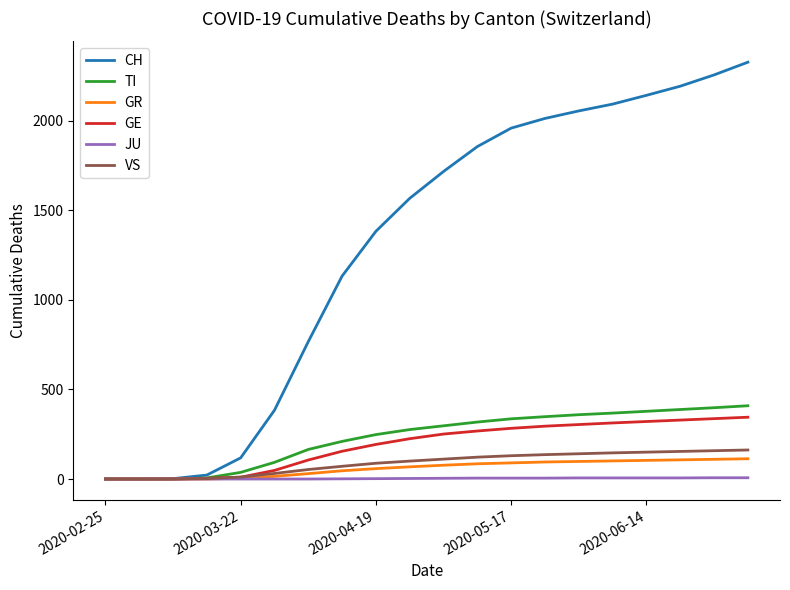

Which series has the widest spread of values?

CH